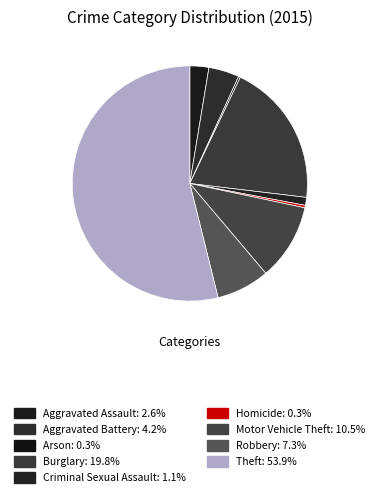

What is the majority slice?

Theft